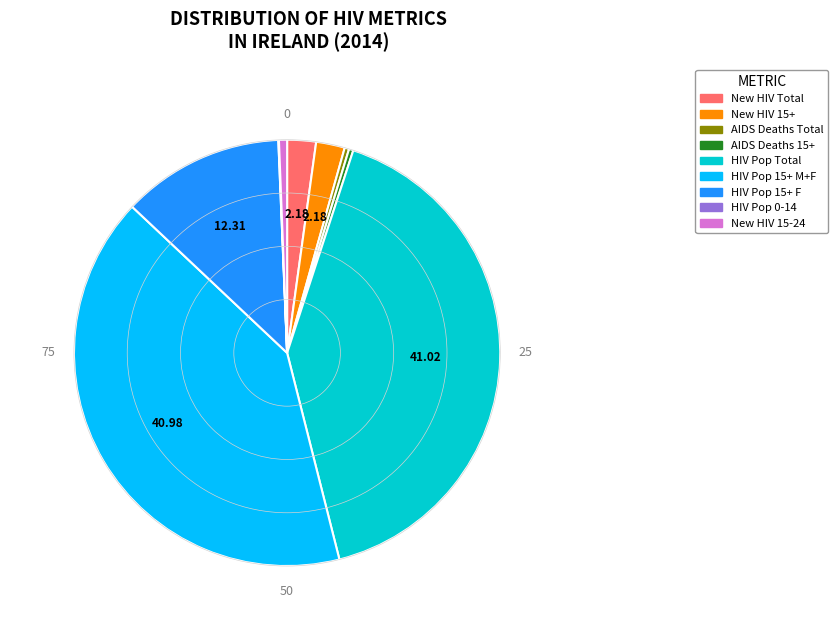

Is there a majority slice in this chart?

No